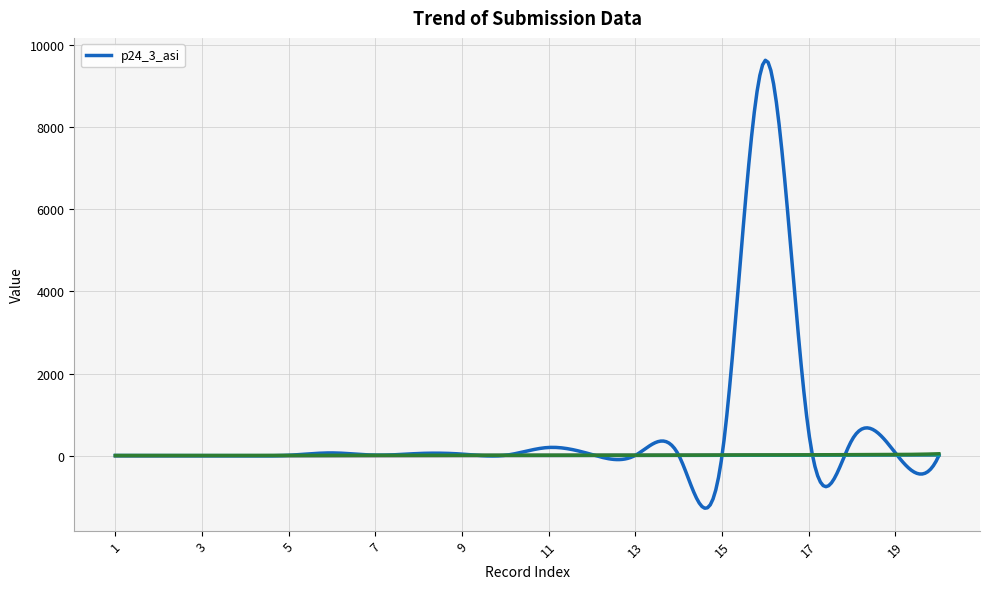

What is the total value across all series at 19?

142